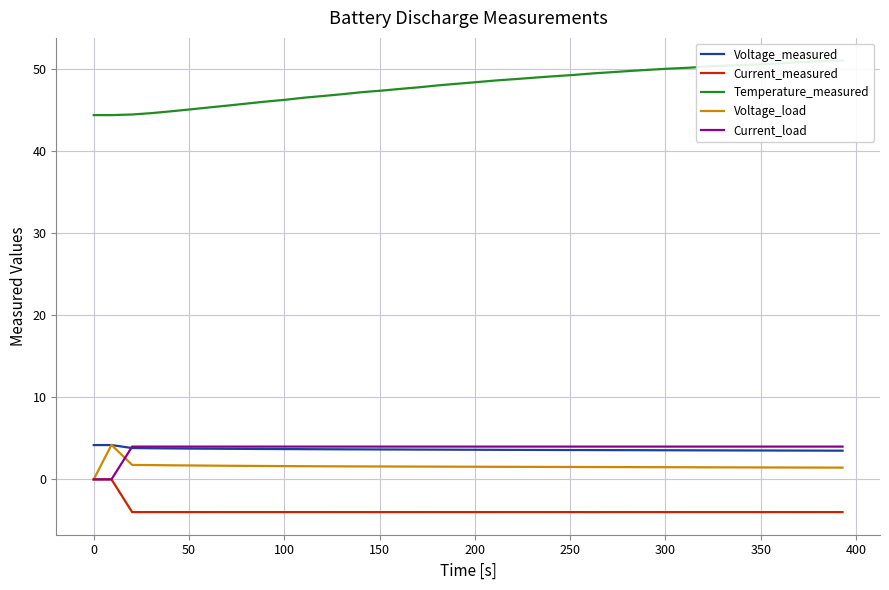

What is the highest value of the Current_load series?

4.0